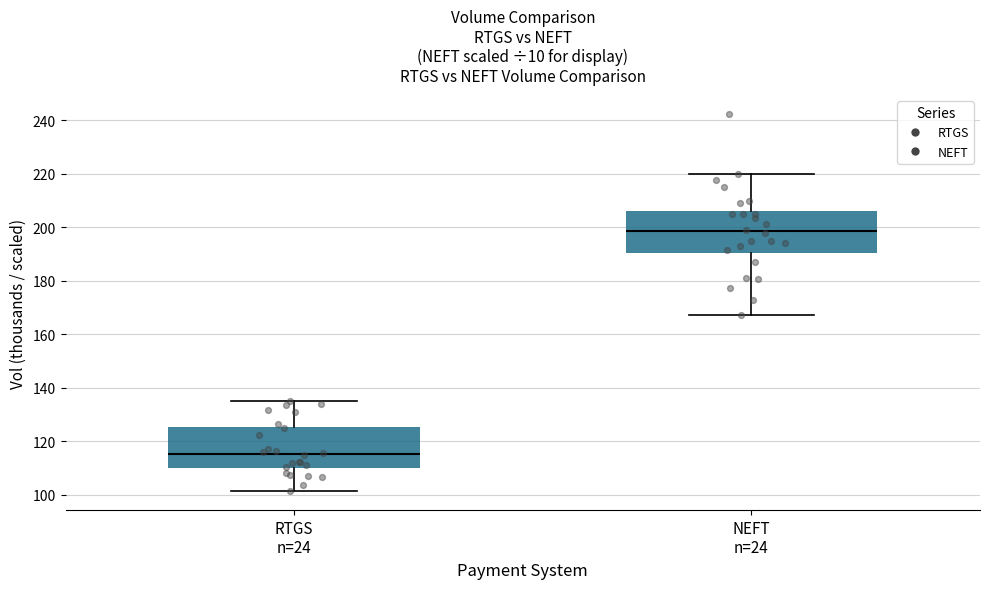

Where is the lower edge of the box for NEFT n=24 on the y-axis? The values are not printed on the chart, so give them approximately, as read against the axis.

190